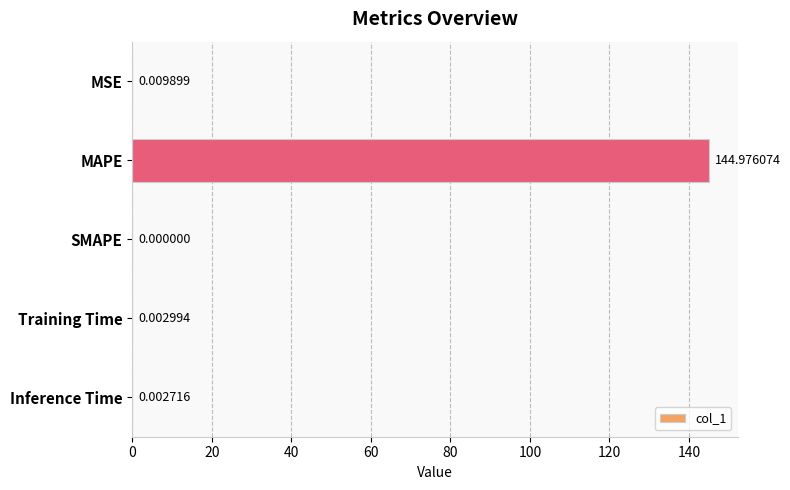

What is the change in value from MAPE to SMAPE?

-145.0